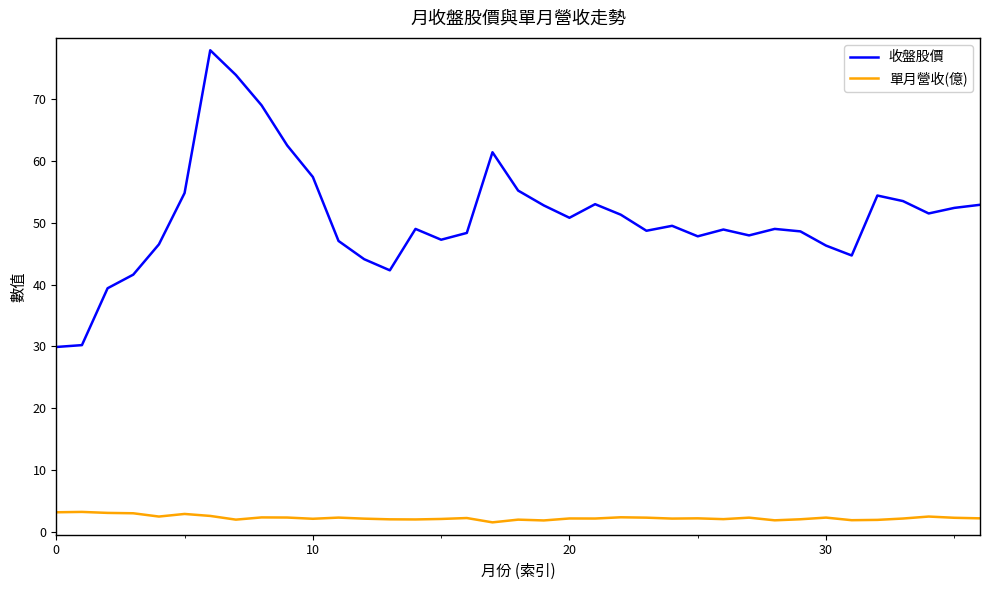

What is the minimum value for 收盤股價?

29.9